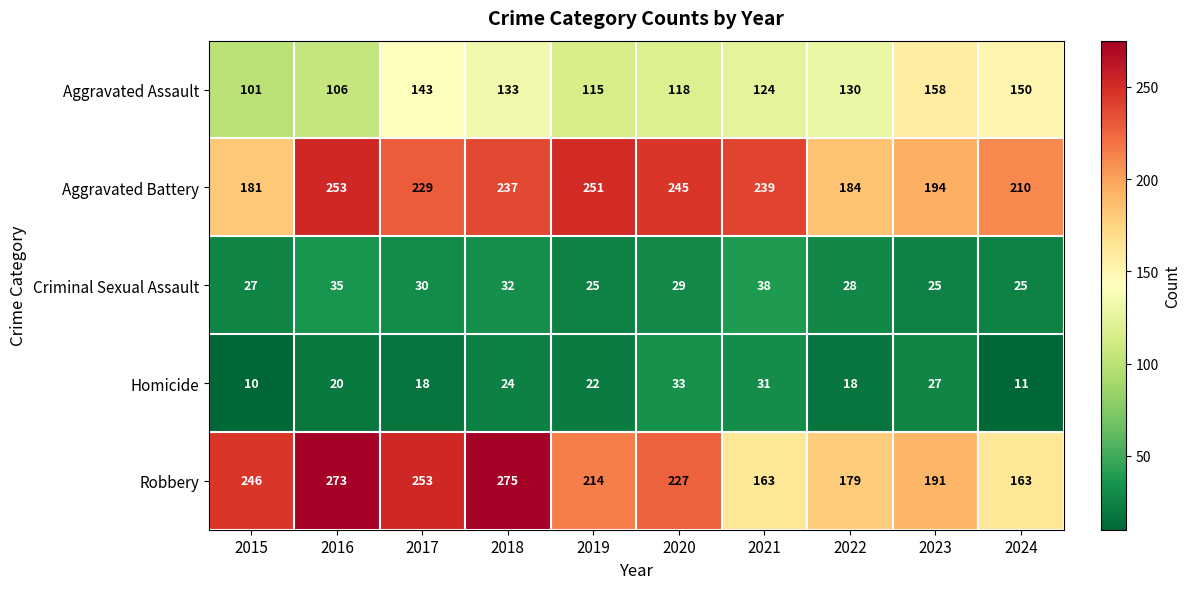

Which series has the widest spread of values?

Robbery